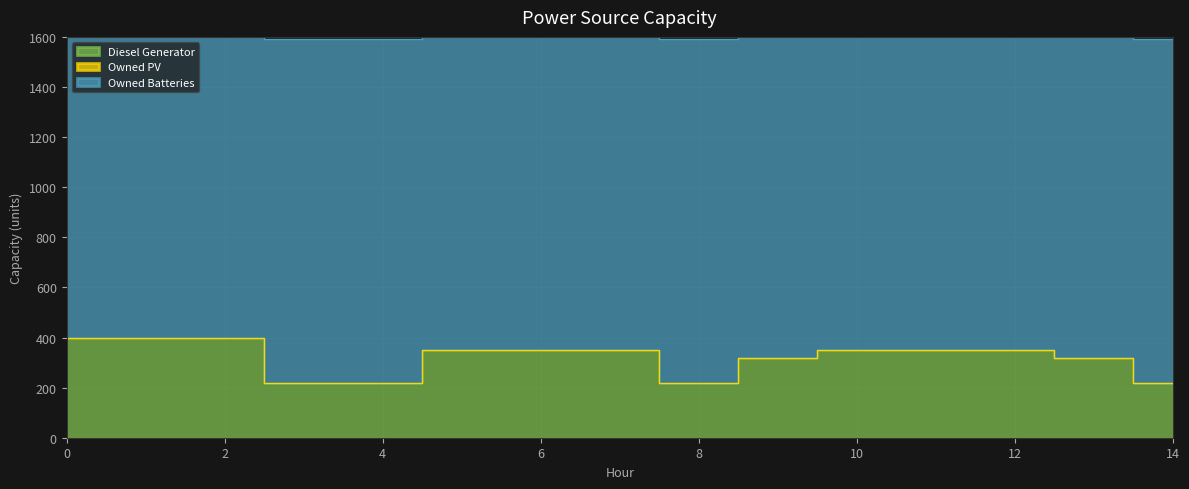

Is the value of Owned Batteries at 3 greater than the value of Owned PV at 3?

Yes